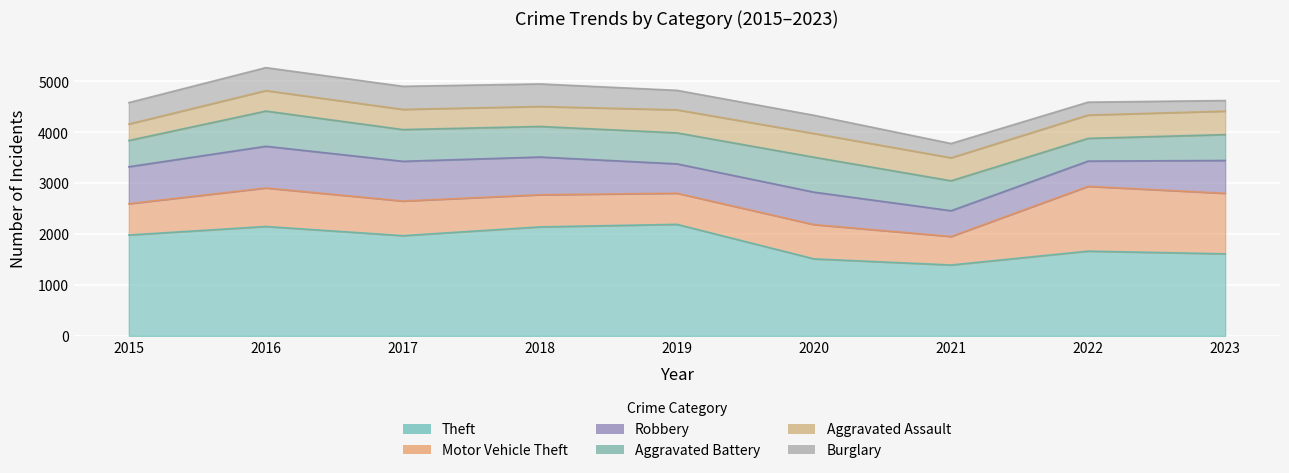

What is the average value of the Aggravated Battery series?

585